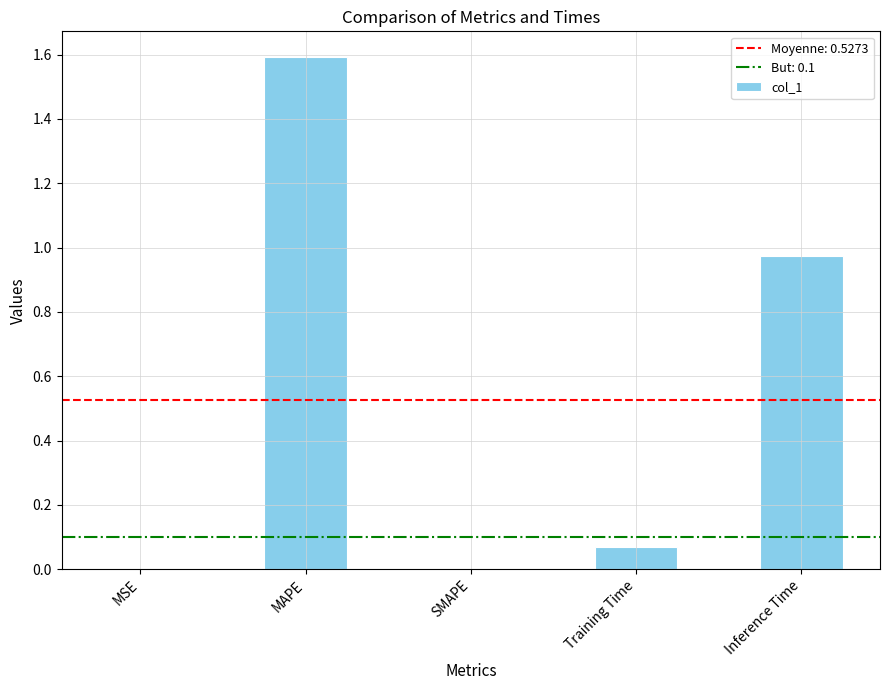

What is the sum of all values?

2.6